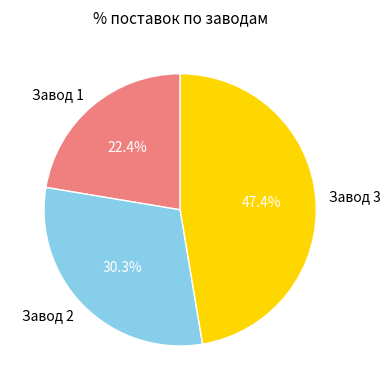

How many slices are in this pie chart?

3